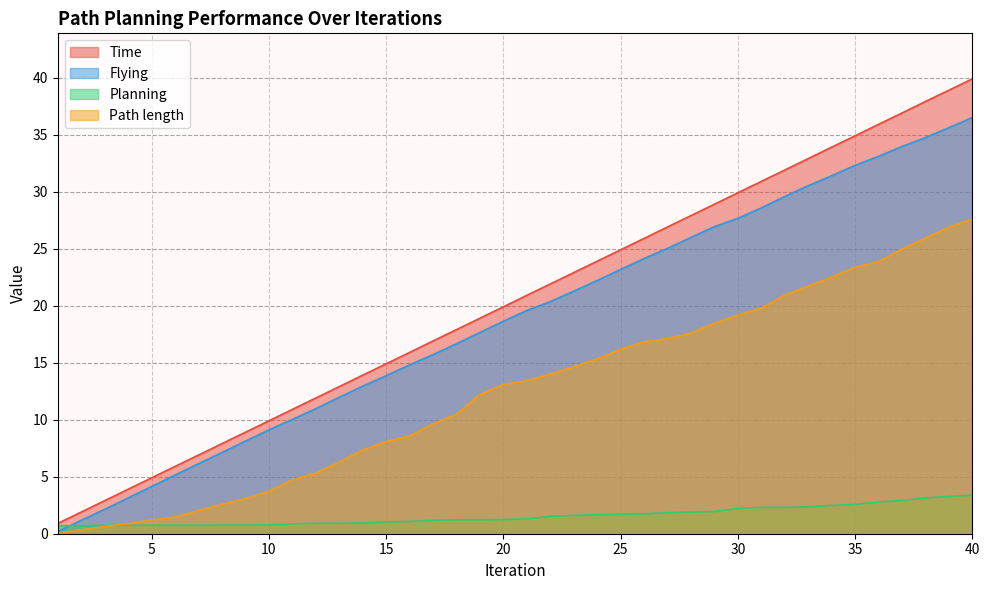

What is the difference between the highest and lowest values at 18?

16.7